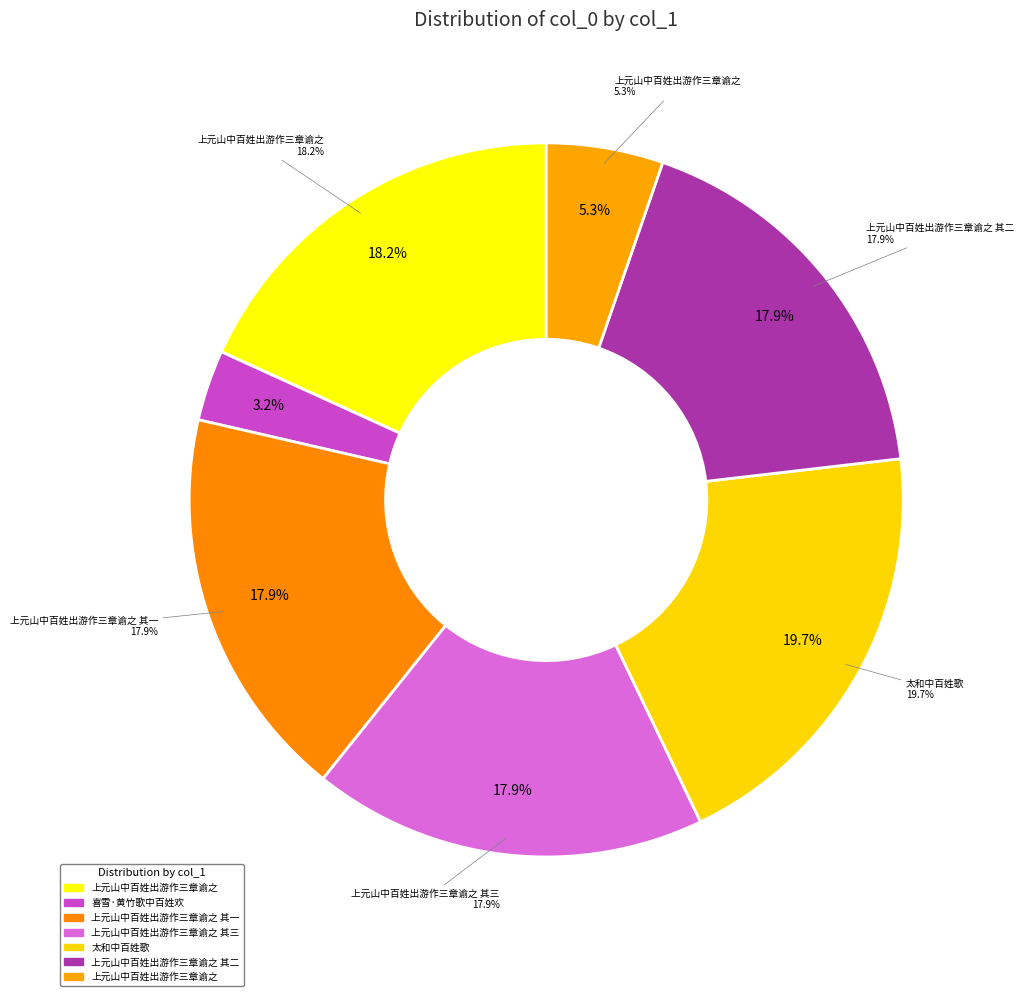

Rank the categories by value from lowest to highest.

喜雪·黄竹歌中百姓欢, 上元山中百姓出游作三章谕之, 上元山中百姓出游作三章谕之 其一, 上元山中百姓出游作三章谕之 其二, 上元山中百姓出游作三章谕之 其三, 上元山中百姓出游作三章谕之, 太和中百姓歌